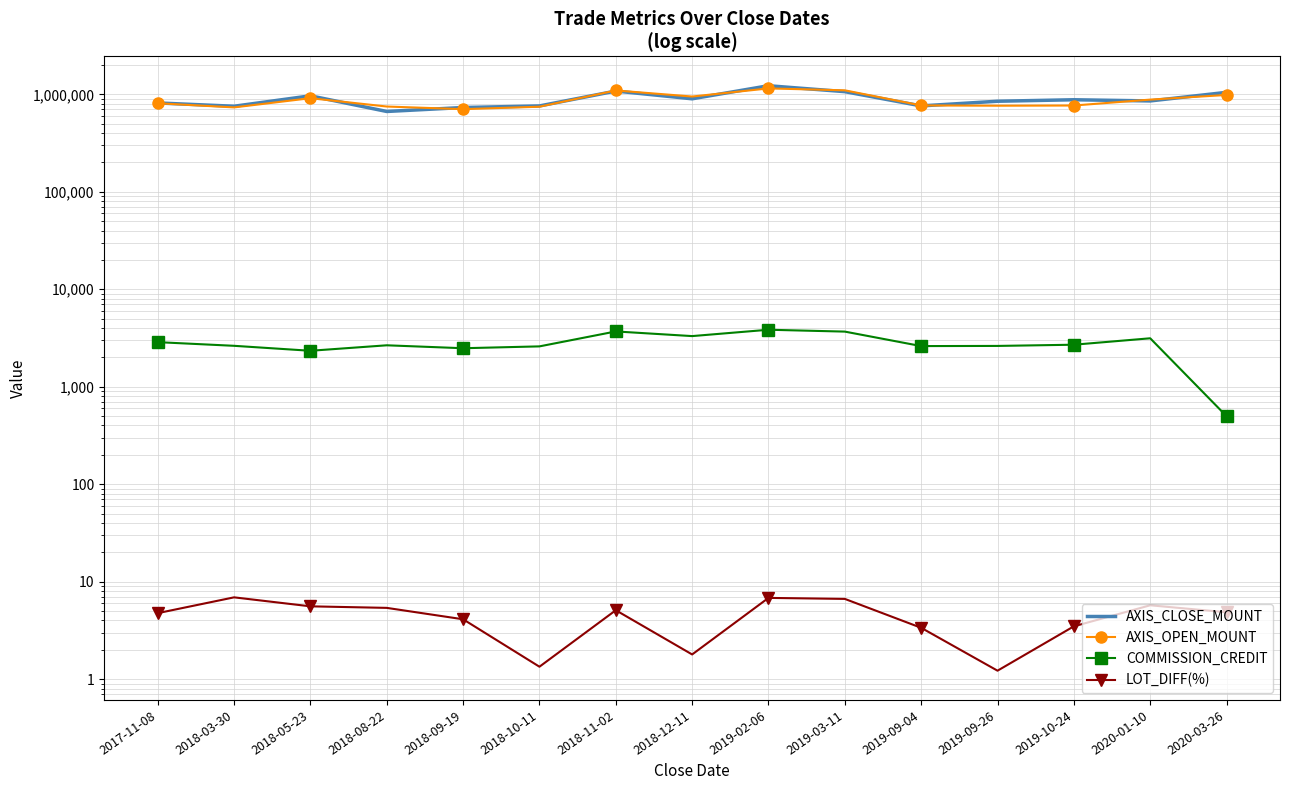

What is the spread (max minus min) of values at 2018-05-23?

965244.4